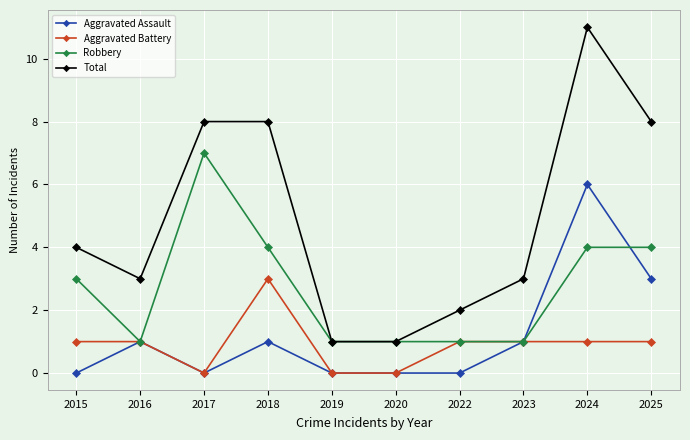

Count the number of categories in the chart.

10